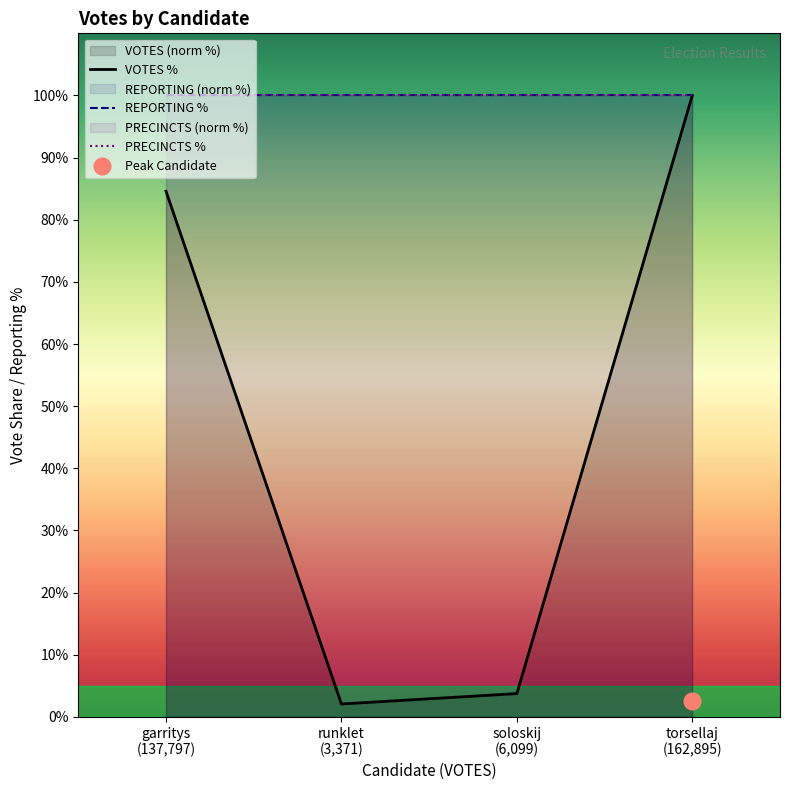

What is the smallest value displayed?

2.1